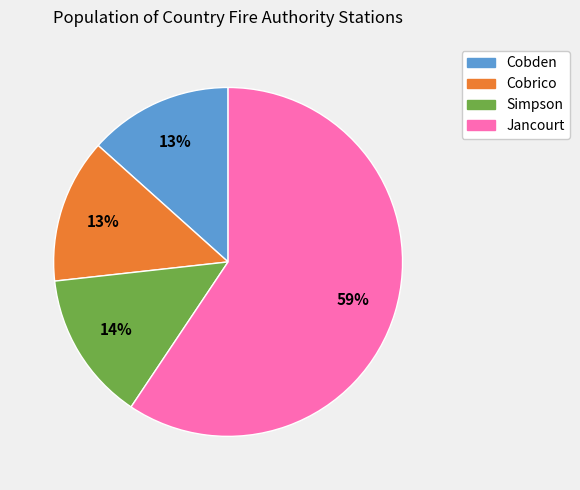

Does any single category account for the majority?

Yes